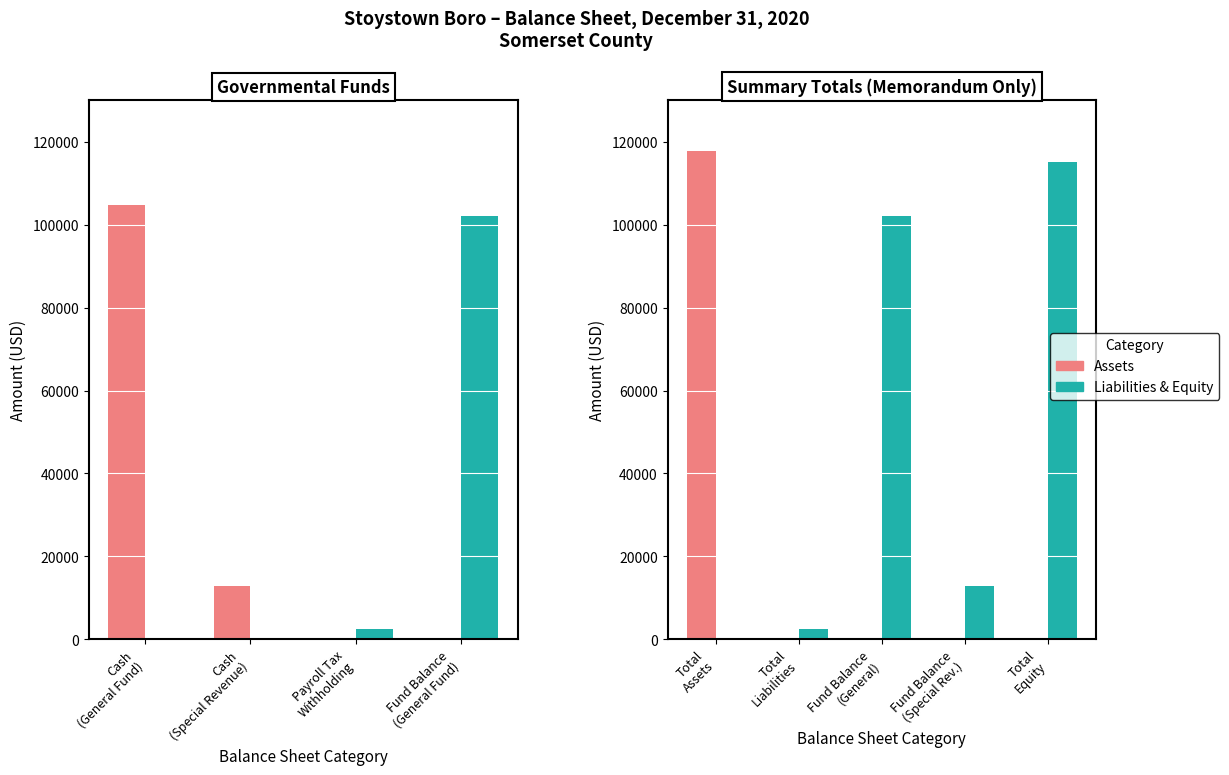

True or false: Liabilities & Equity has a value of 36502 at Fund Balance (General).

False